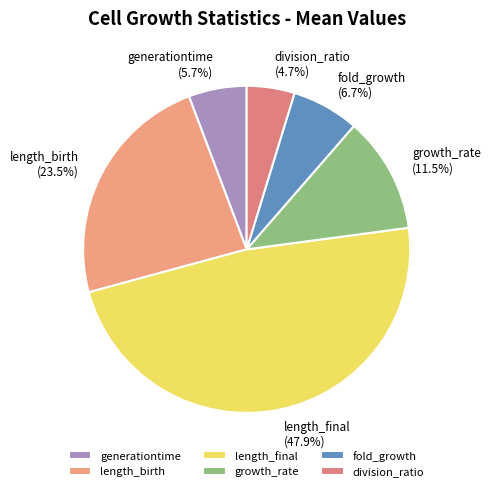

Rank the categories by value from lowest to highest.

division_ratio, generationtime, fold_growth, growth_rate, length_birth, length_final